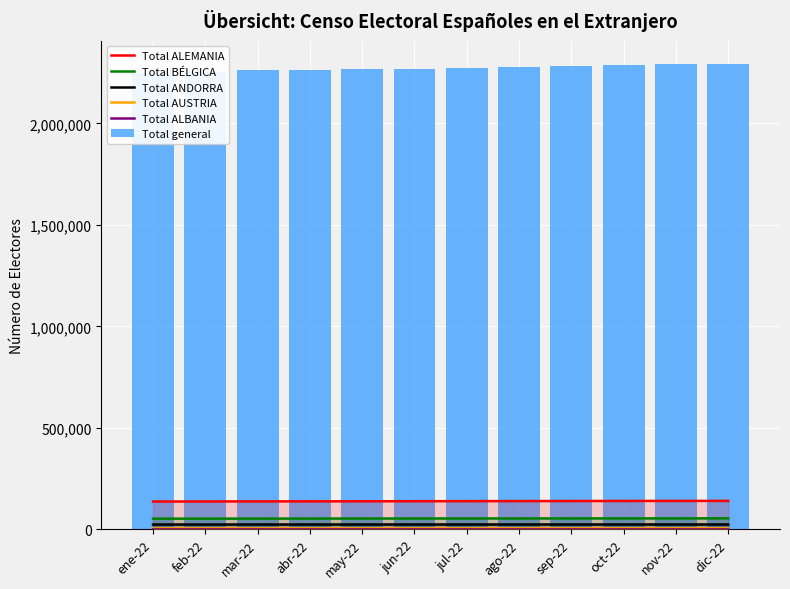

What is the maximum value for Total ANDORRA?

24355